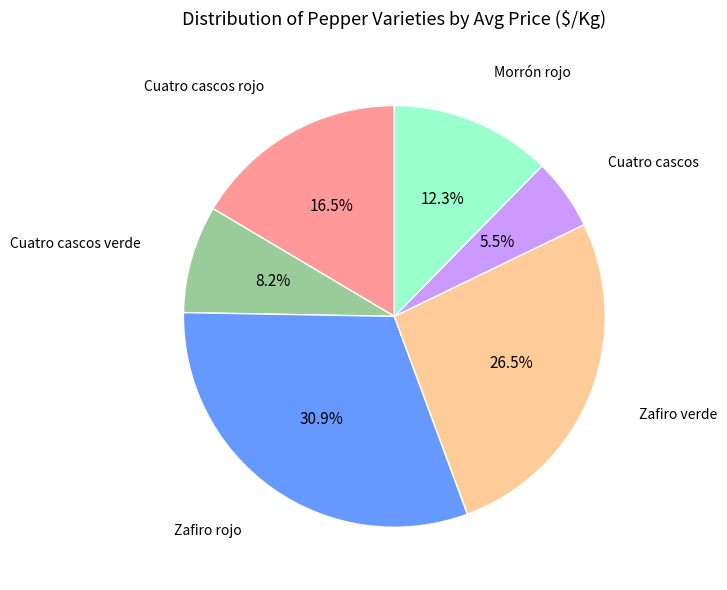

How many slices are in this pie chart?

6